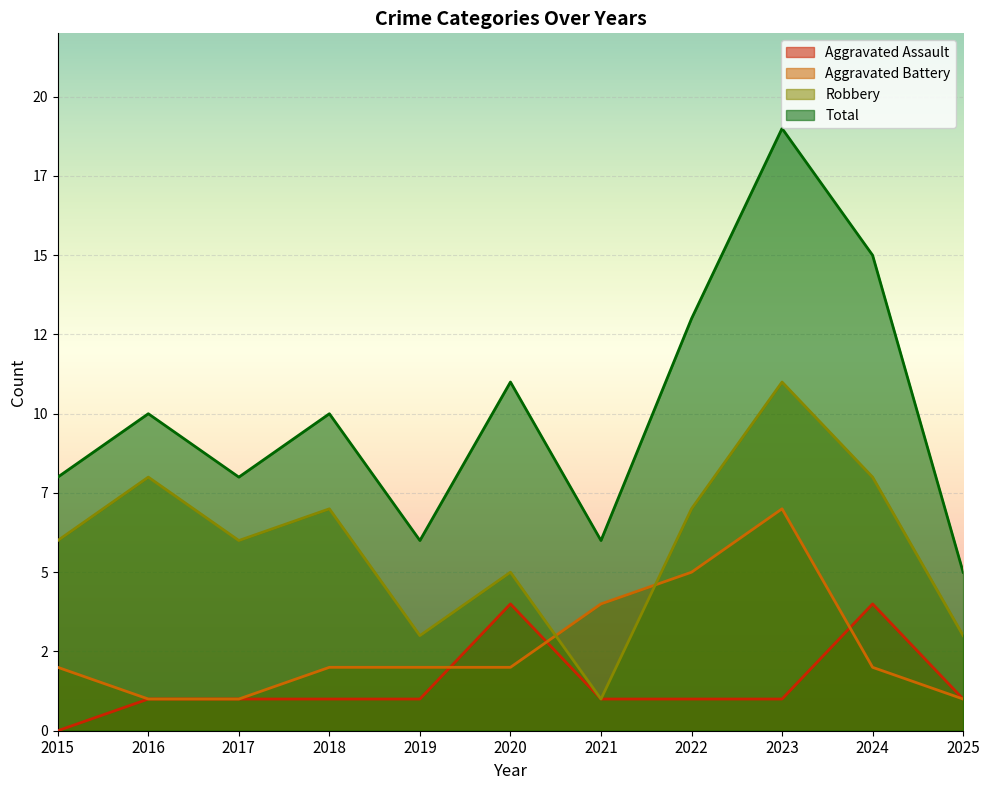

The value of Aggravated Battery at 2018 is 2. True or false?

True